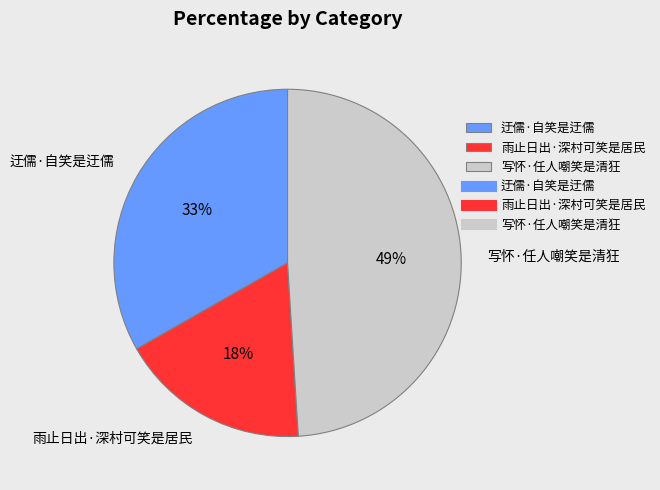

How many segments does this pie chart have?

3